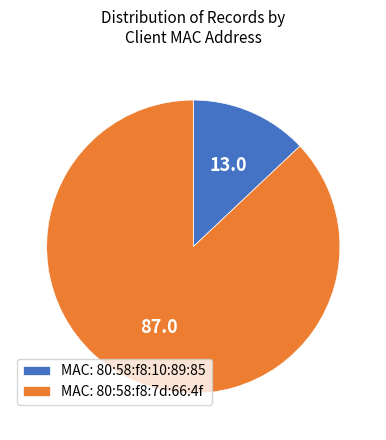

How many slices are in this pie chart?

2